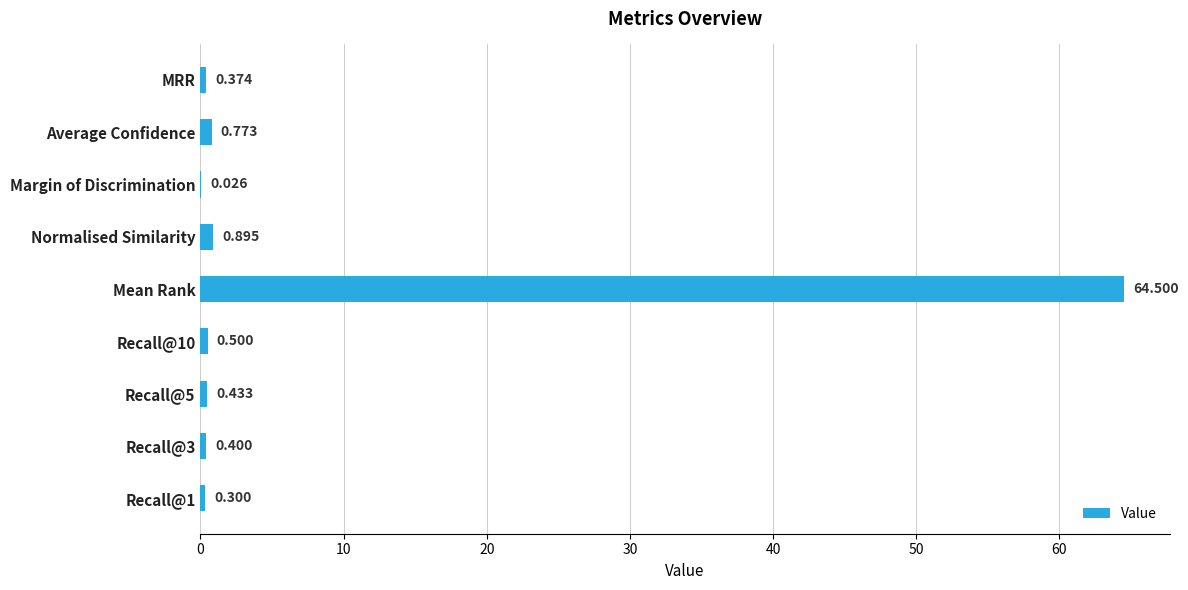

Where is the data nearest to the value 32?

Normalised Similarity